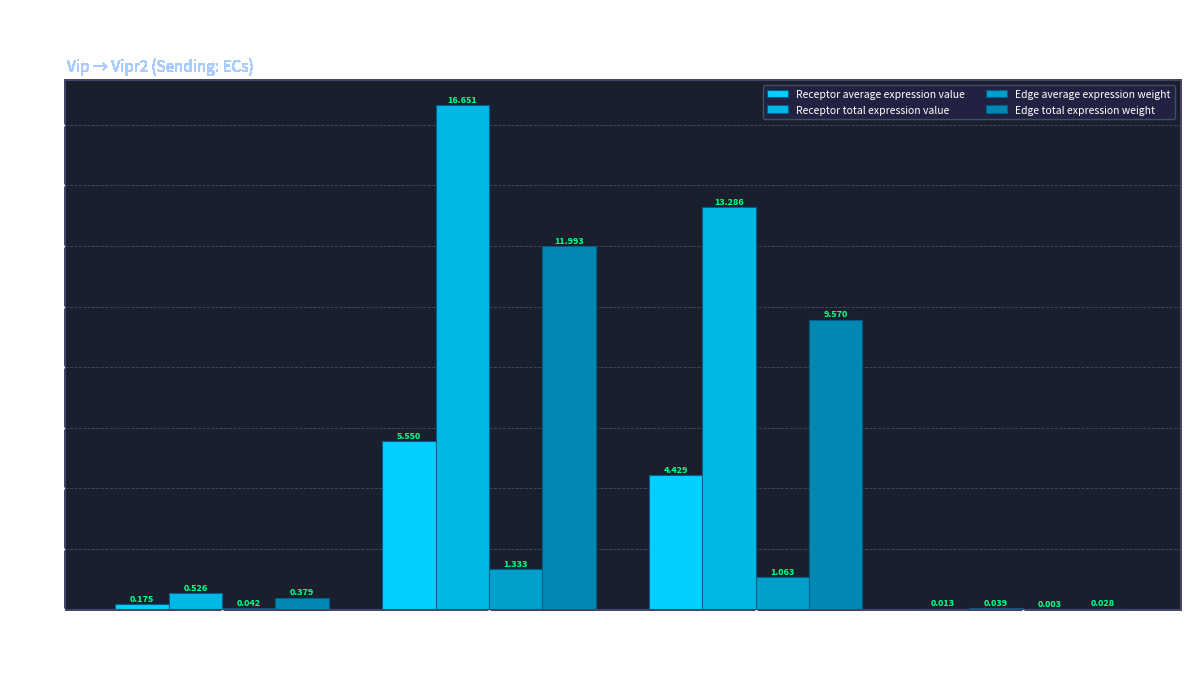

How many data points in Receptor total expression value are above 13?

2